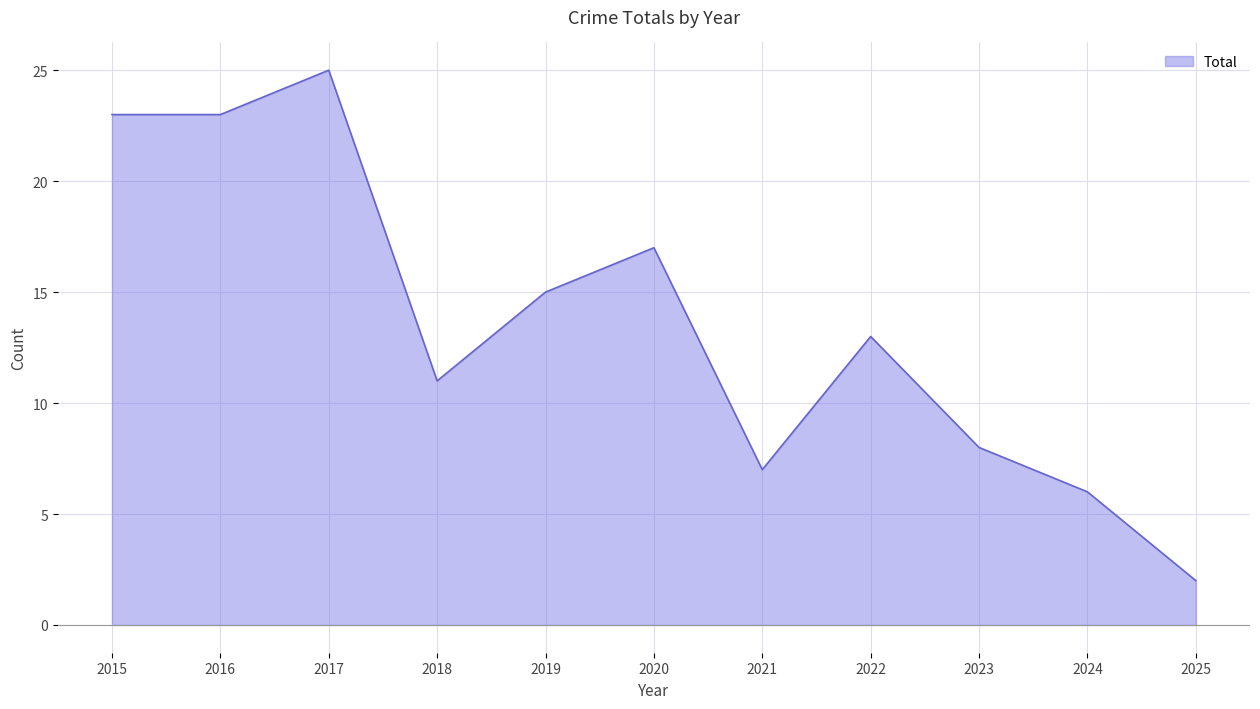

Where is the data nearest to the value 13?

2022